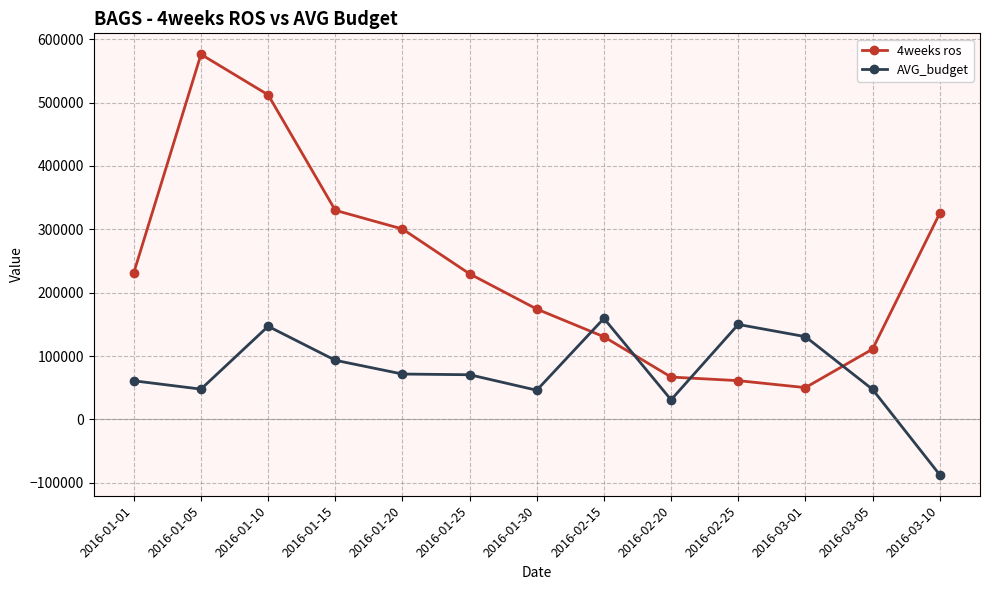

What is the difference between the AVG_budget values at 2016-03-10 and 2016-01-15?

180597.0